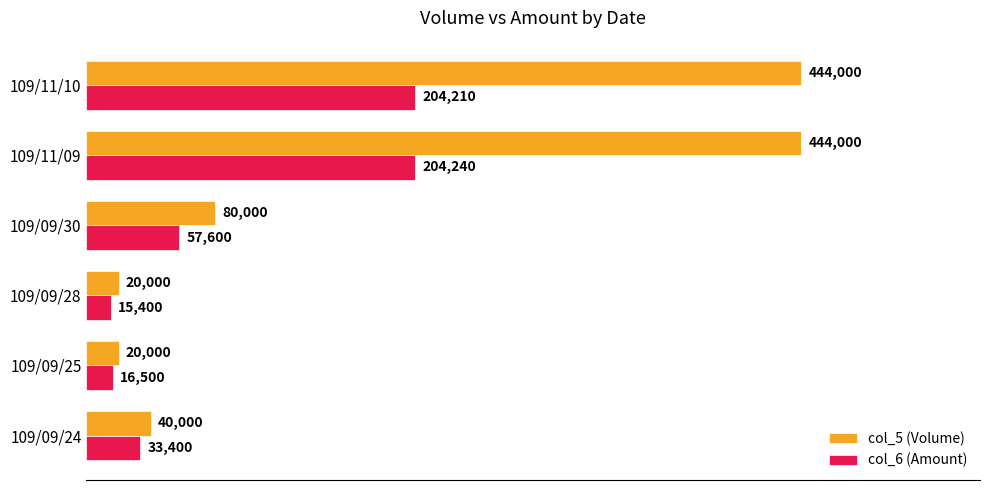

What is the approximate value of col_5 (Volume) at 109/09/24?

40000